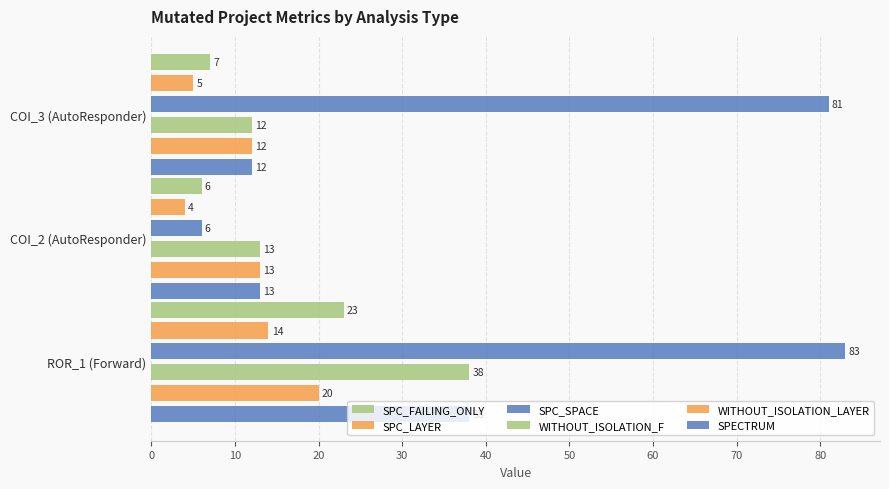

Reading left to right, what are all the values shown in this chart?

SPC_FAILING_ONLY: 7	6	23
SPC_LAYER: 5	4	14
SPC_SPACE: 81	6	83
WITHOUT_ISOLATION_F: 12	13	38
WITHOUT_ISOLATION_LAYER: 12	13	20
SPECTRUM: 12	13	38